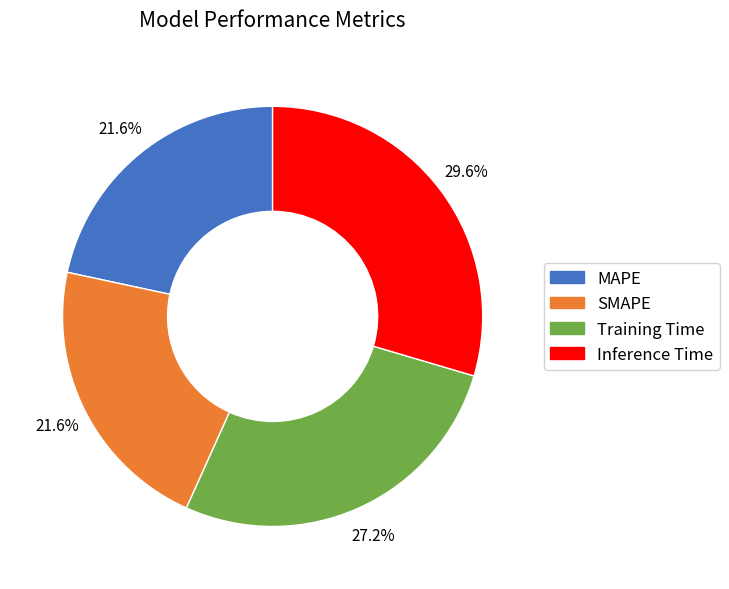

What is the total percentage of Training Time and SMAPE?

48.8%